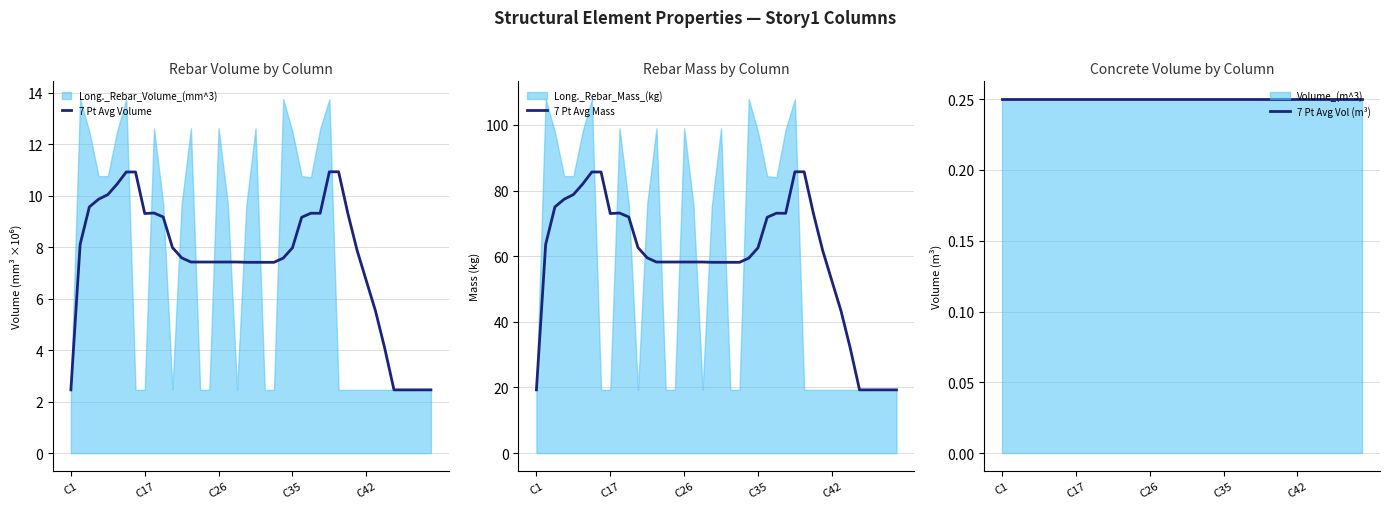

What is the lowest value of the 7 Pt Avg Mass series?

19.3